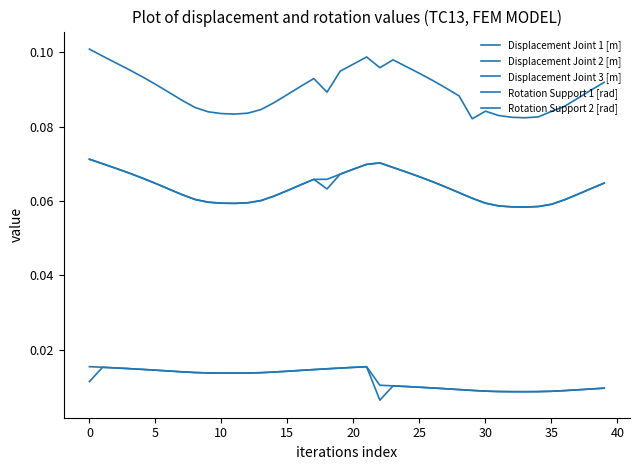

Rank the series by their maximum value, from highest to lowest.

Displacement Joint 2 [m], Displacement Joint 3 [m], Displacement Joint 1 [m], Rotation Support 2 [rad], Rotation Support 1 [rad]